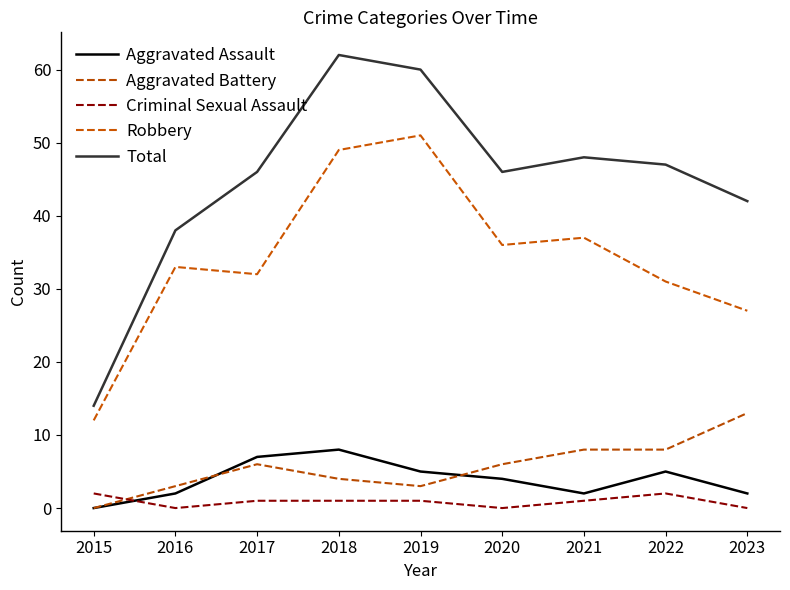

True or false: Aggravated Battery and Robbery cross at least once.

False